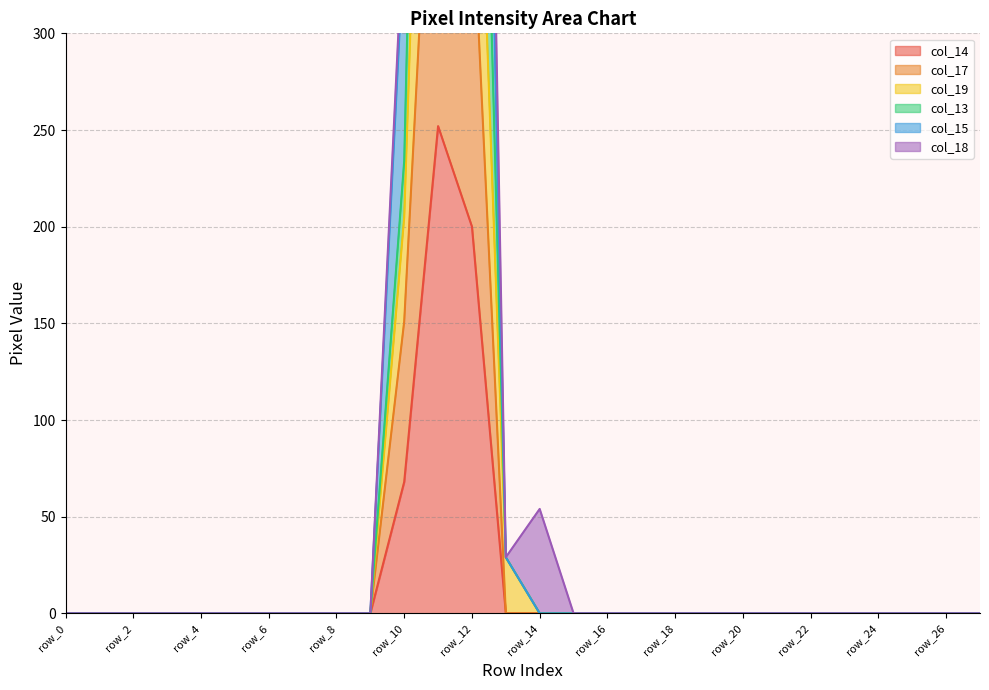

True or false: col_14 has a value of -125 at row_14.

False